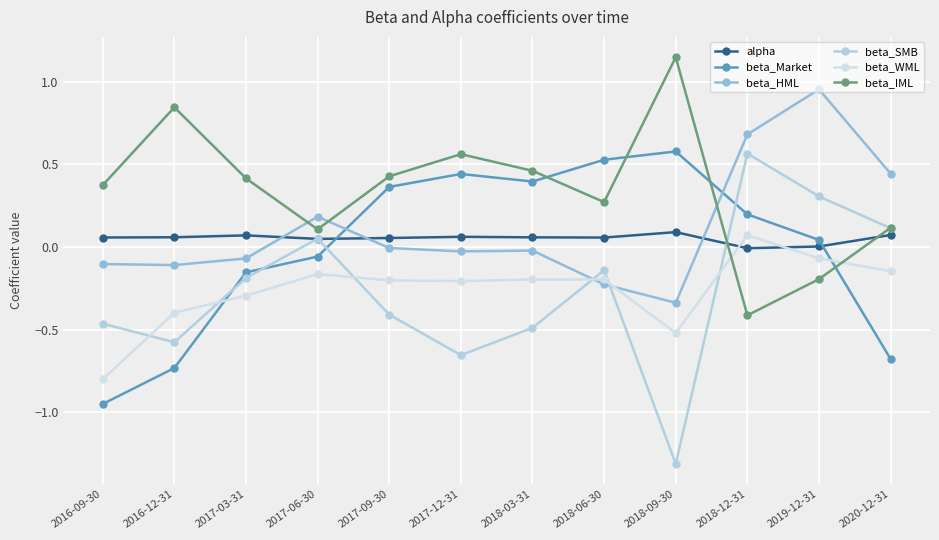

Does the chart have visible grid lines?

Yes